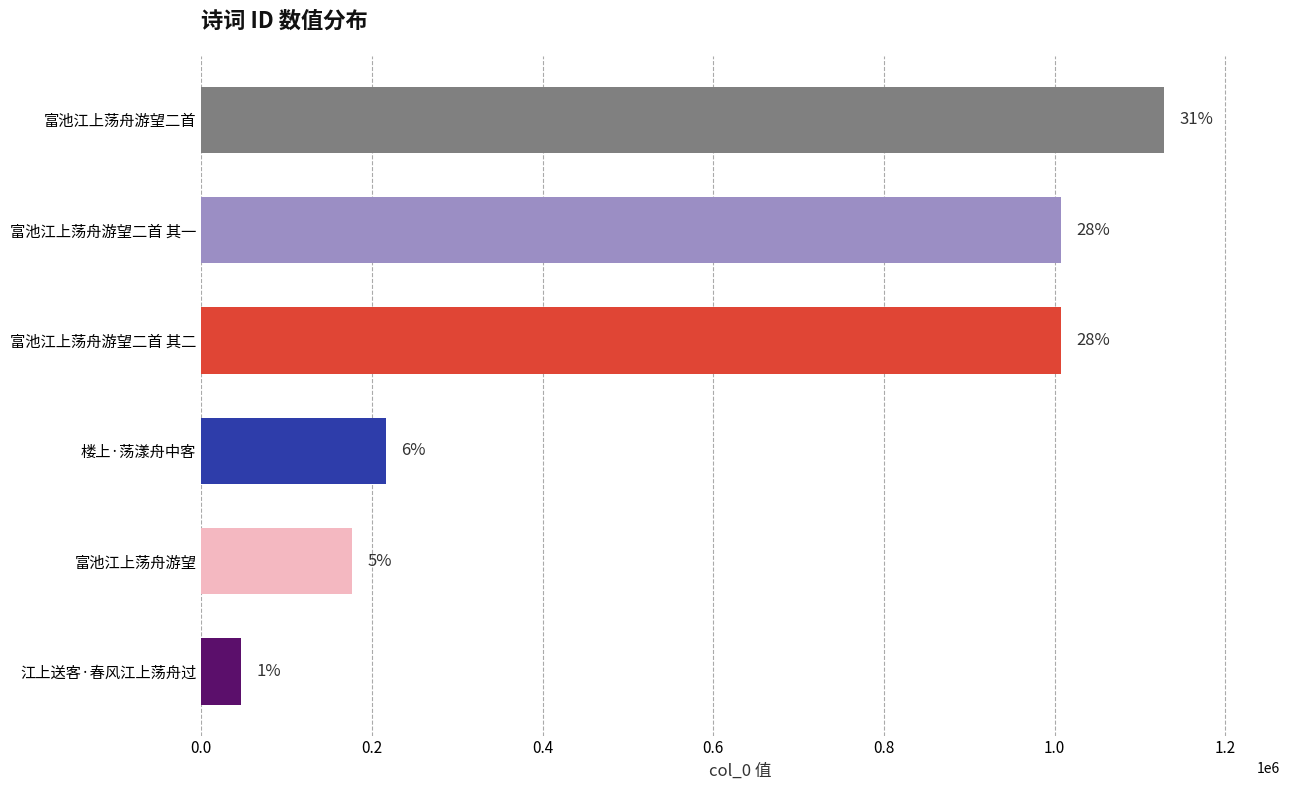

Are the bars horizontal?

Yes